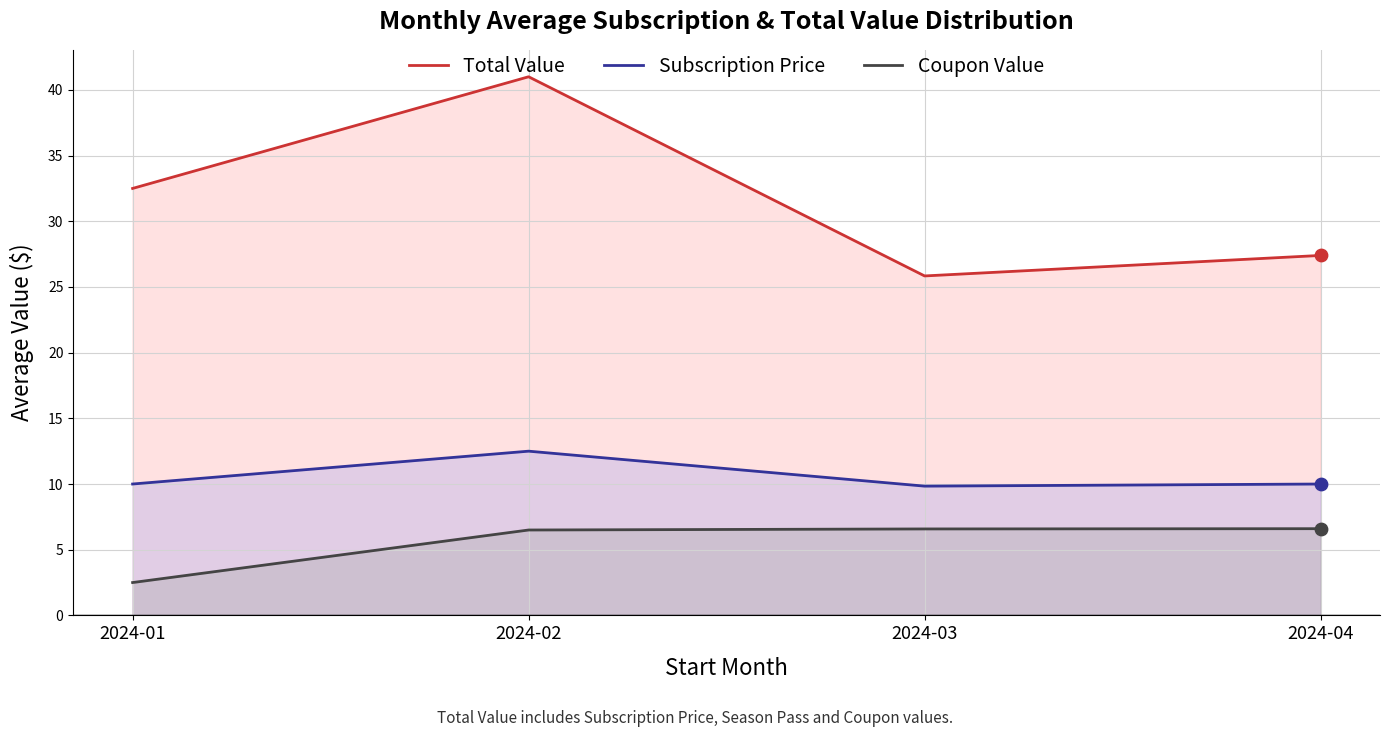

What is the total value across all series at 2024-04?

44.0